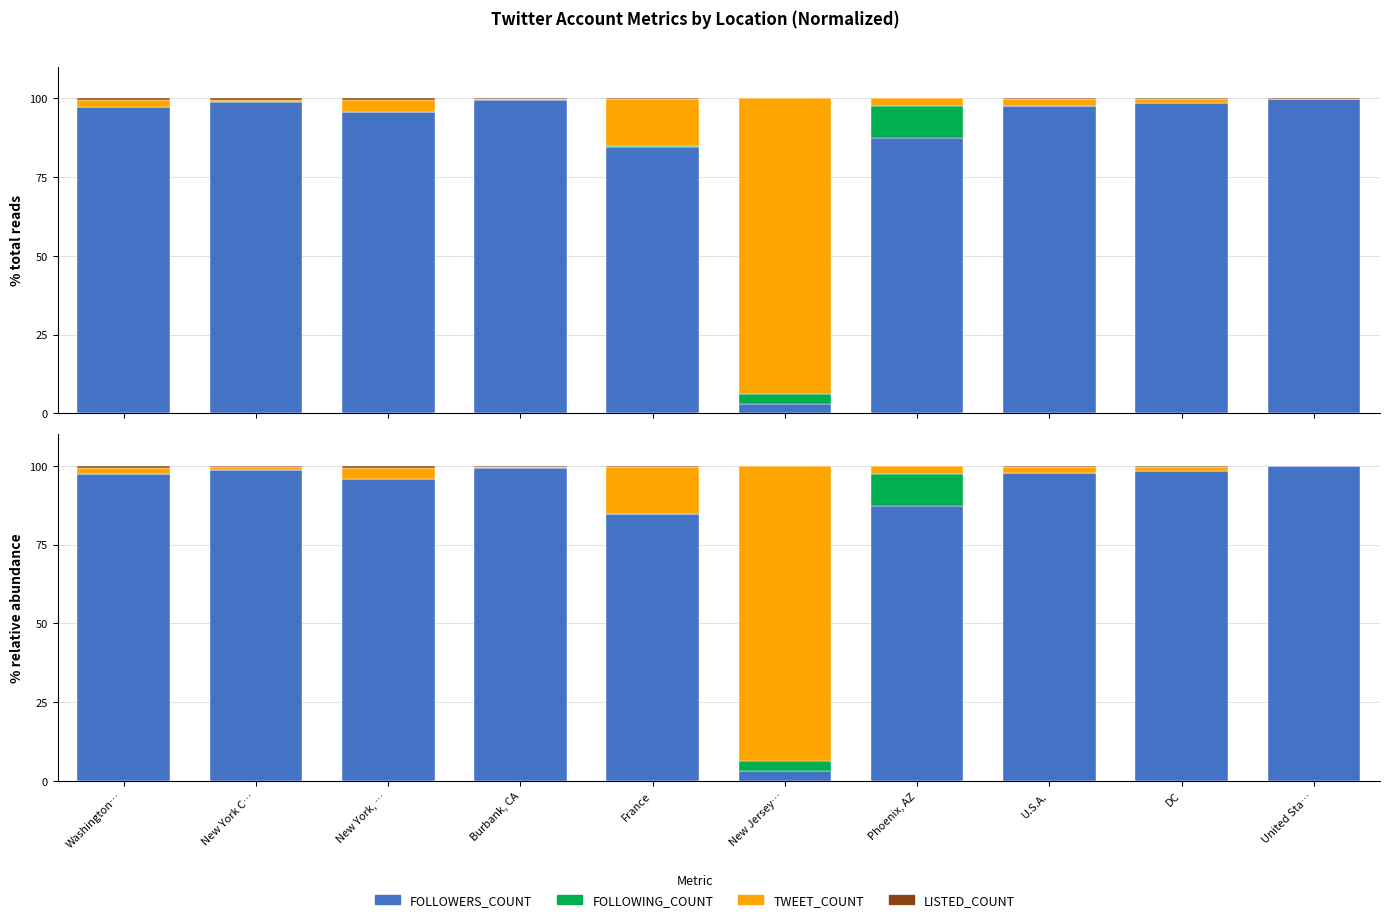

How many groups of bars are there?

10